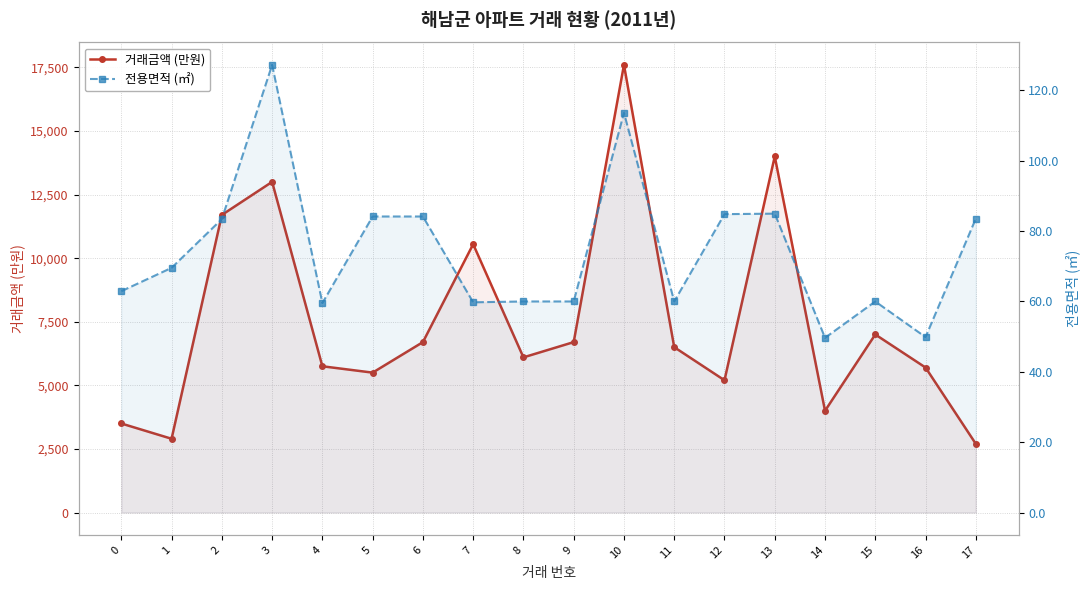

At which category does the chart reach its peak across all series?

10